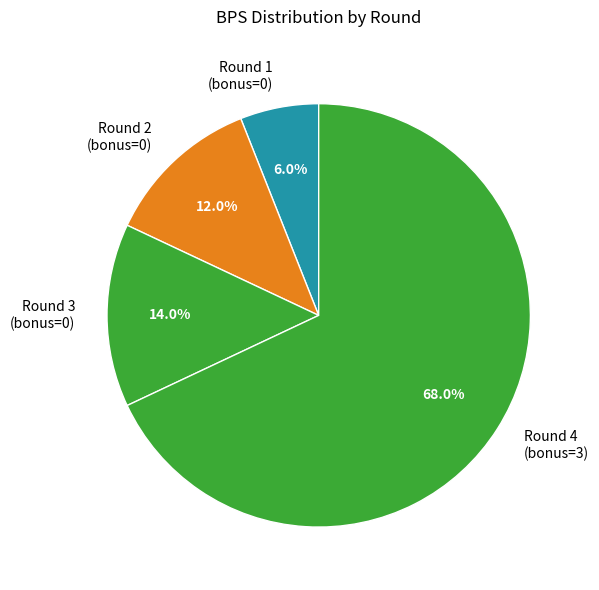

Which category has the biggest portion of the pie?

Round 4 (bonus=3)